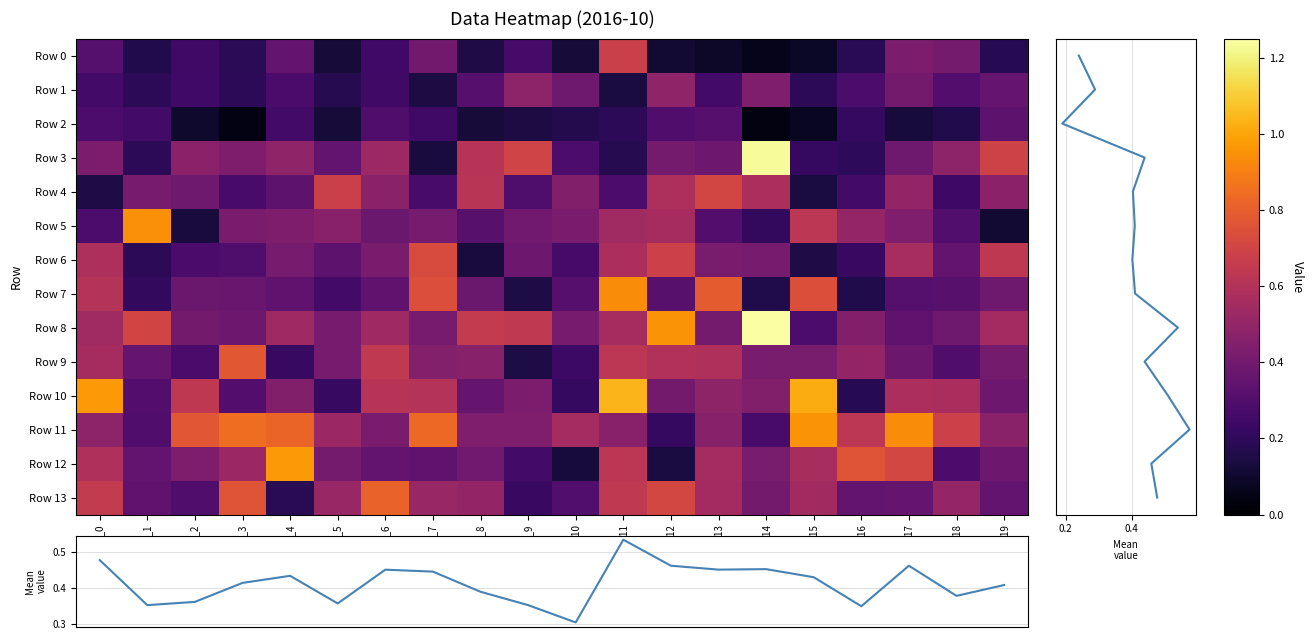

The value of Row 13 at col_1 is 0.3. True or false?

True